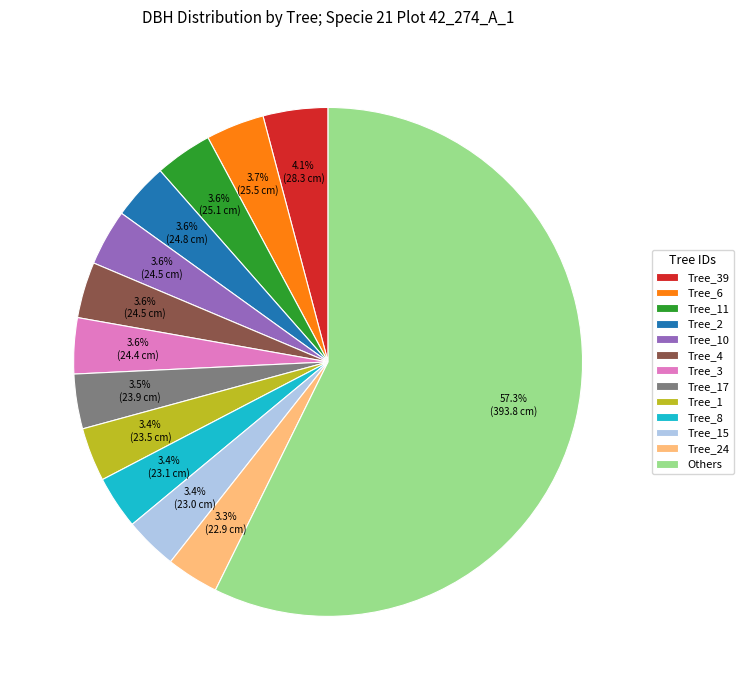

Which category has the biggest portion of the pie?

Others